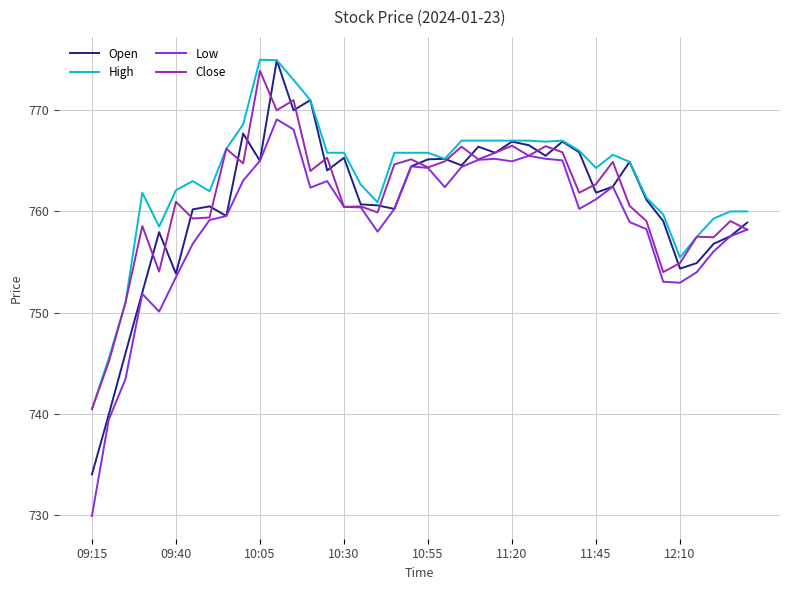

How many lines are shown in the chart?

4